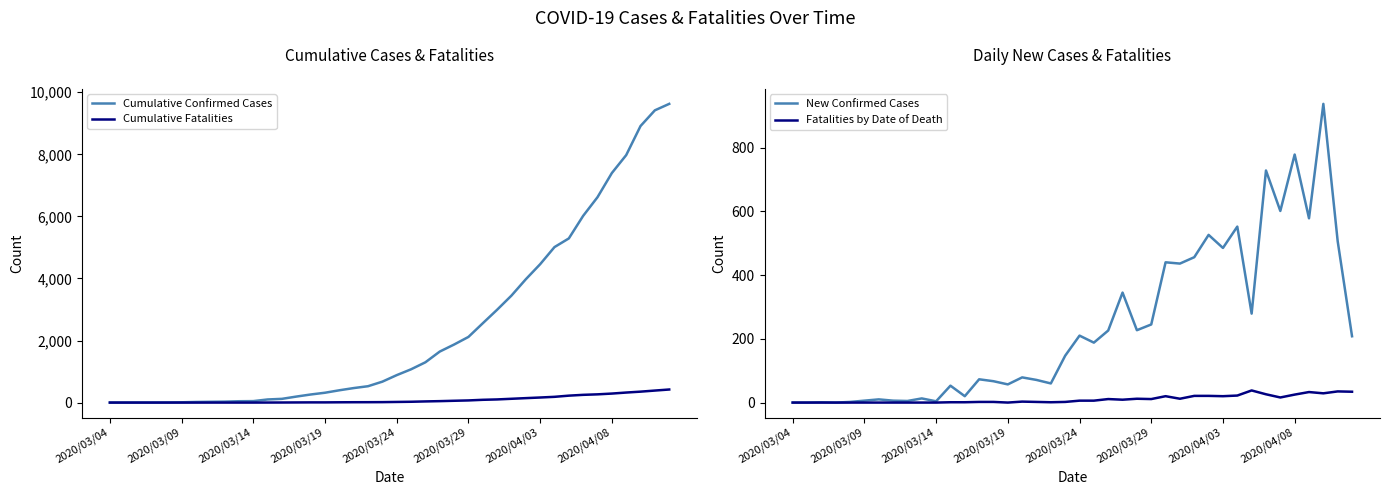

What is the sum of all Fatalities by Date of Death values?

421